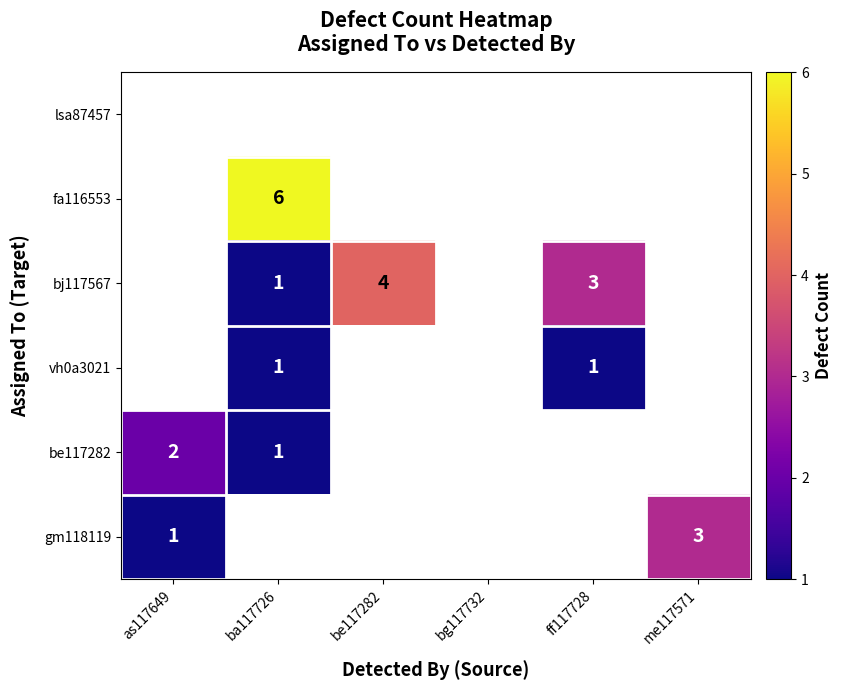

The be117282 series shows 3 at as117649. True or false?

False